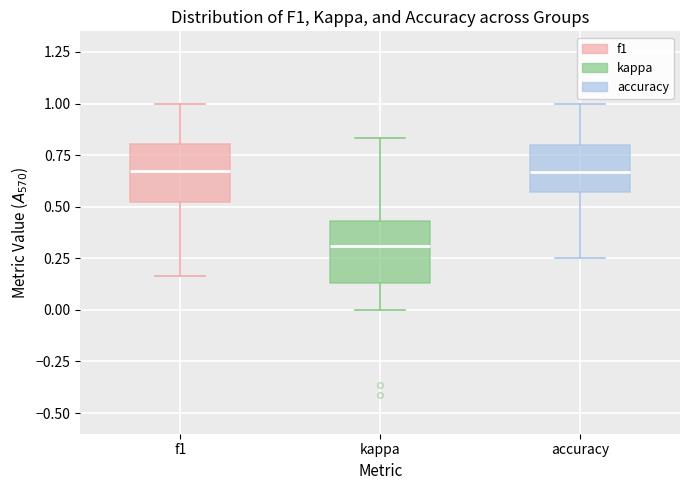

Reading left to right, read every box against the y-axis: the position of its median line, the range the box covers, and the ends of its whiskers. The values are not printed on the chart, so give them approximately, as read against the axis.

f1: median 0.65, box 0.50 to 0.80, whiskers 0.15 to 1.00
kappa: median 0.30, box 0.15 to 0.45, whiskers 0.00 to 0.85
accuracy: median 0.65, box 0.55 to 0.80, whiskers 0.25 to 1.00